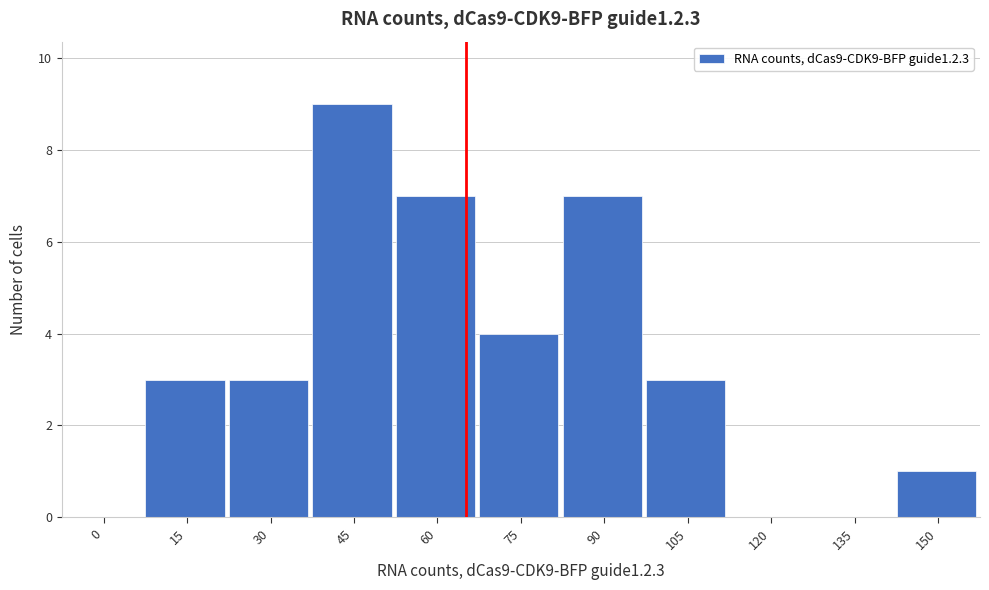

Reading left to right, list all the values displayed in this chart.

0=0	15=3	30=3	45=9	60=7	75=4	90=7	105=3	120=0	135=0	150=1